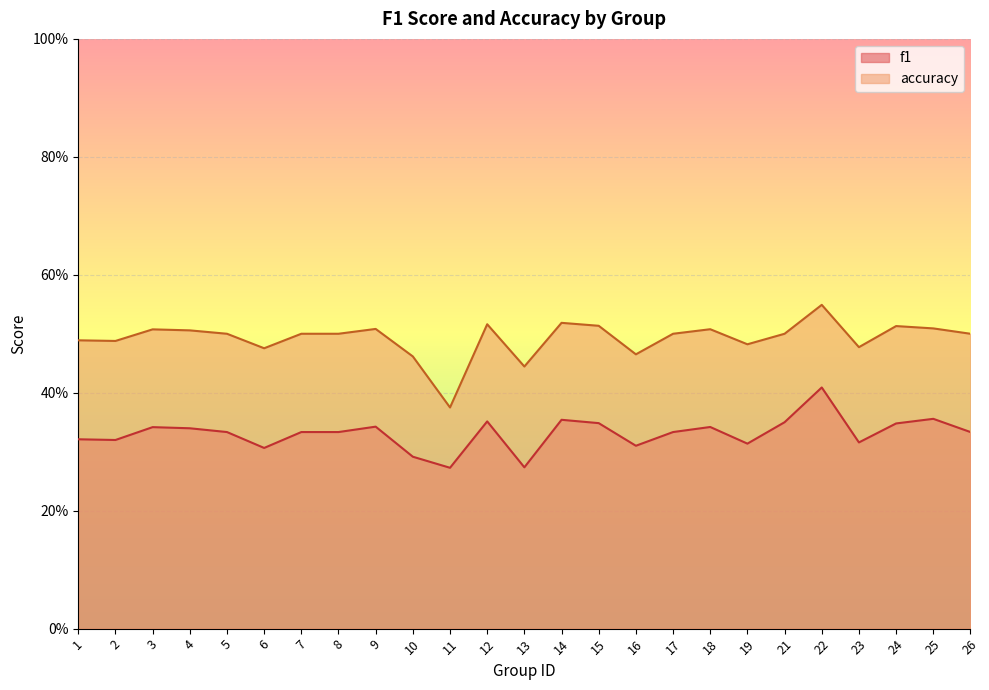

Rank the series by their average value, from lowest to highest.

f1, accuracy